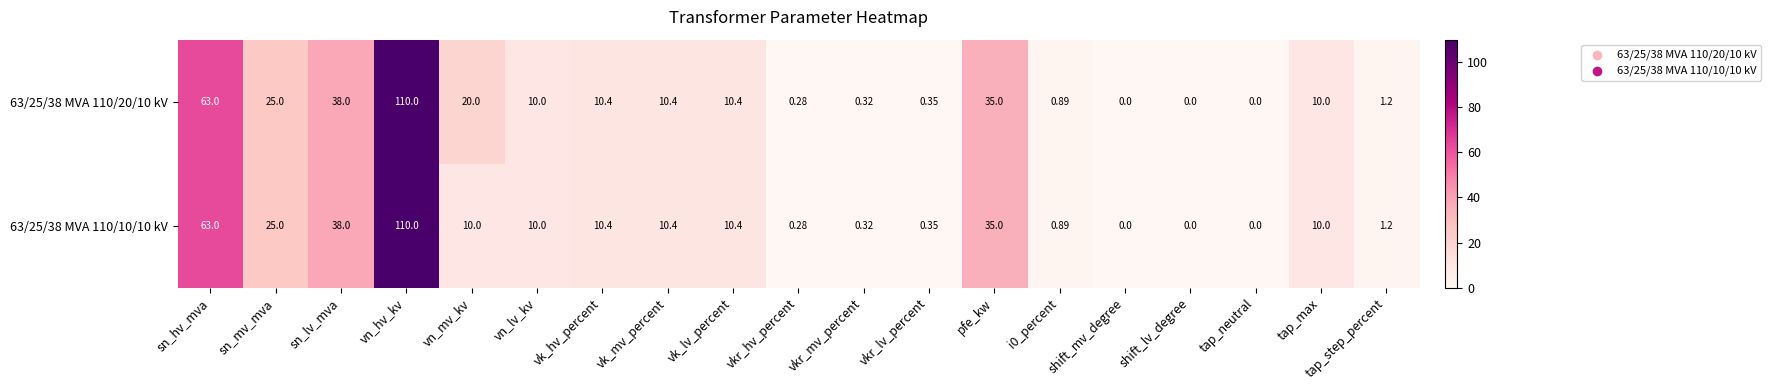

Where does the 63/25/38 MVA 110/10/10 kV series first go above 10?

sn_hv_mva